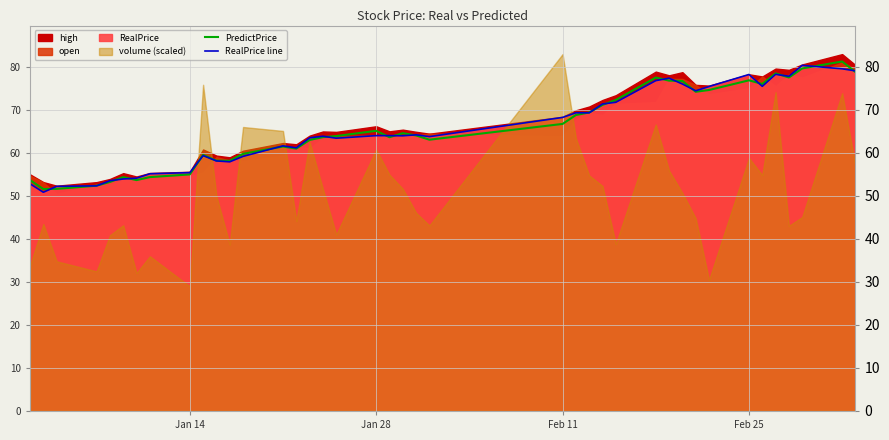

True or false: PredictPrice has a value of 46.1 at Feb 11.

False